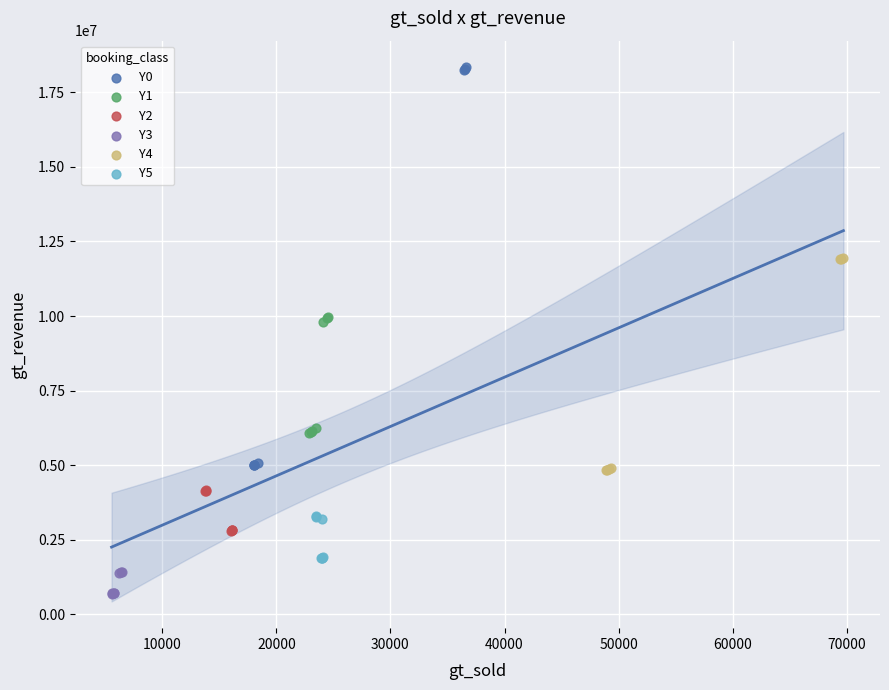

Which series reaches the minimum Y coordinate?

Y3